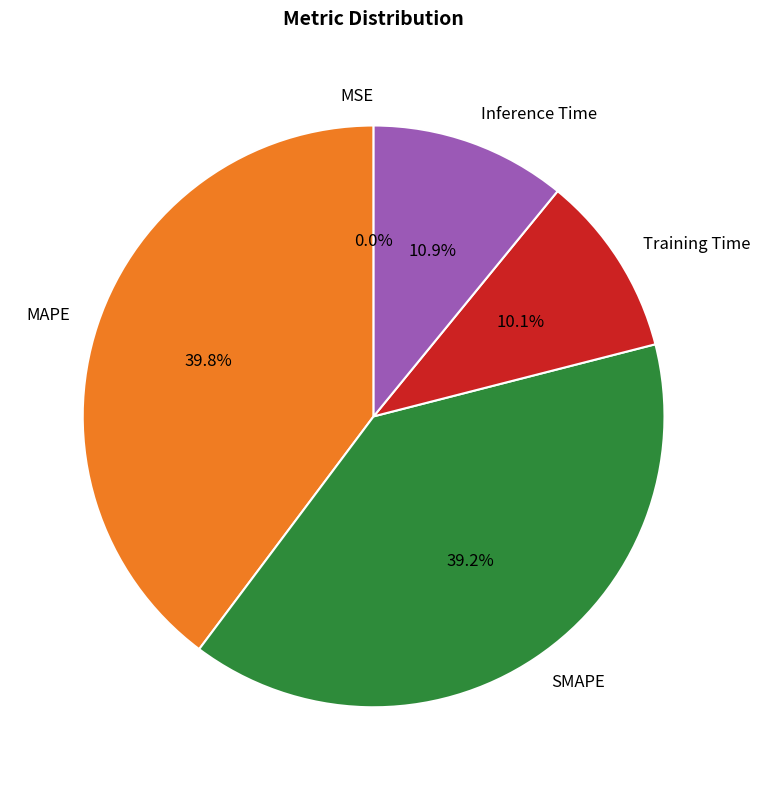

How much of the chart is everything except SMAPE?

60.8%